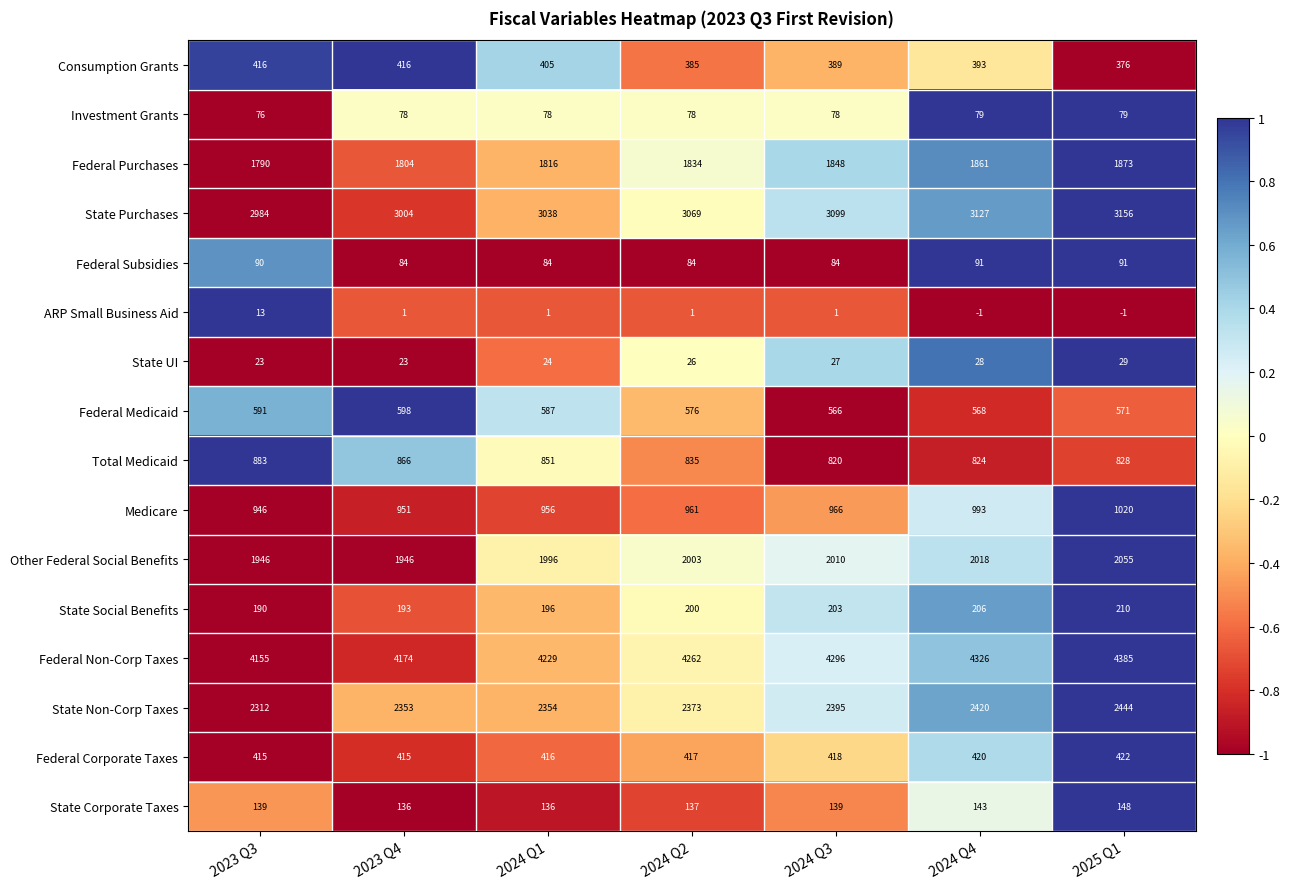

What is the smallest value displayed?

-1